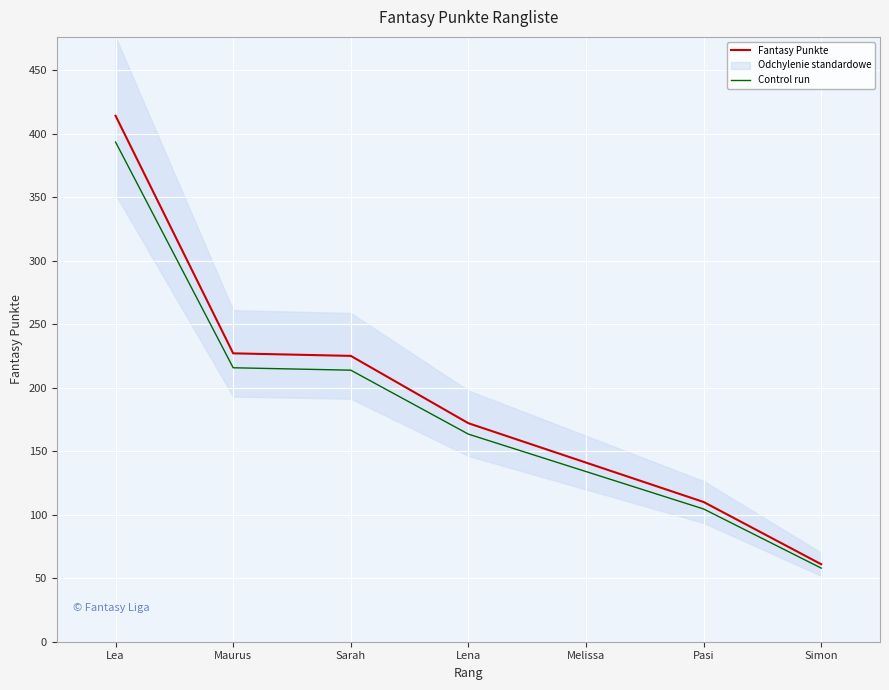

Which series has the widest spread of values?

Fantasy Punkte